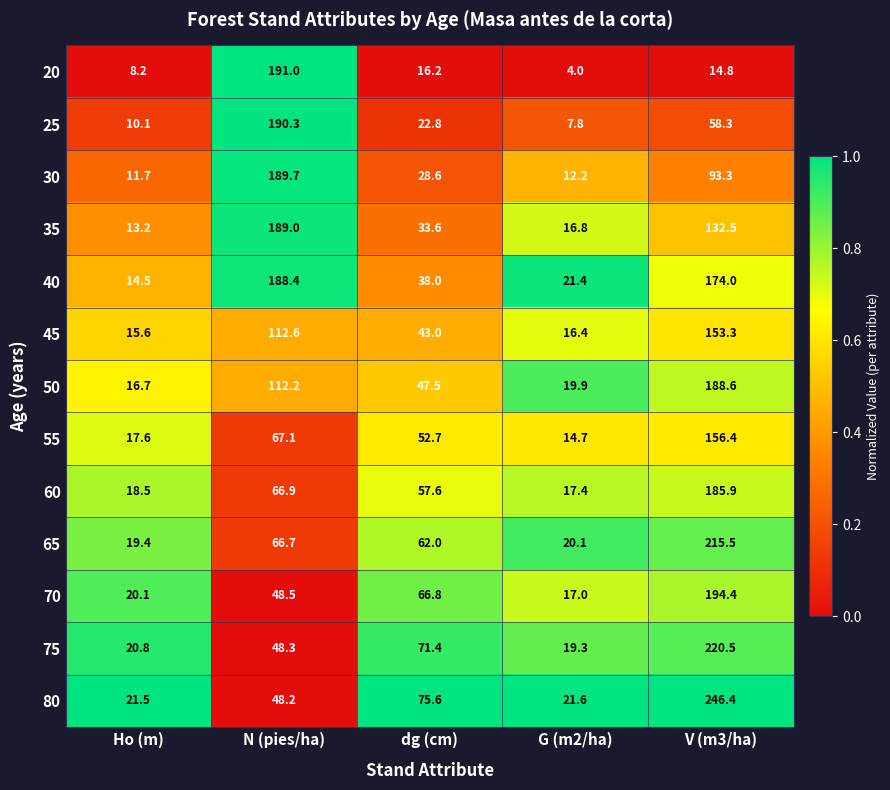

What is the average value of the 70 series?

69.4